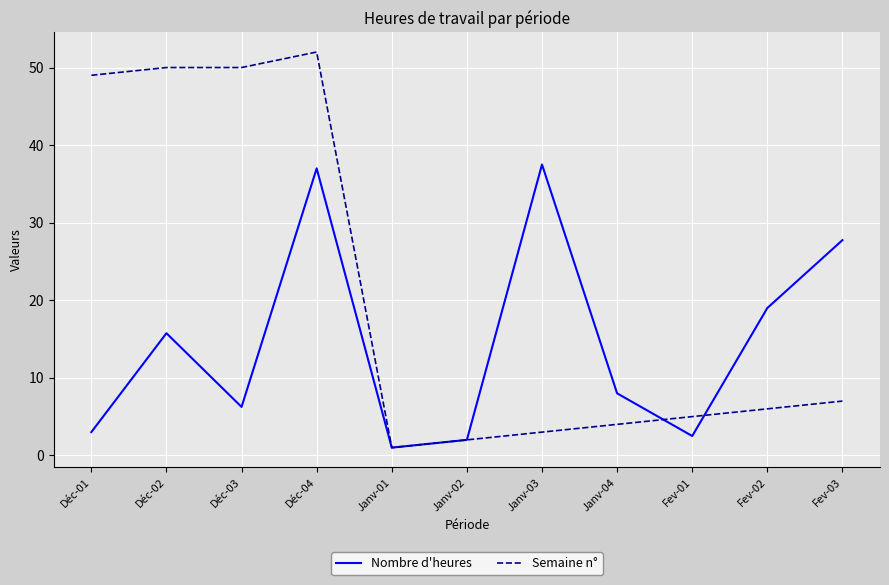

In Nombre d'heures, how many points are lower than both neighbors (excluding endpoints)?

3